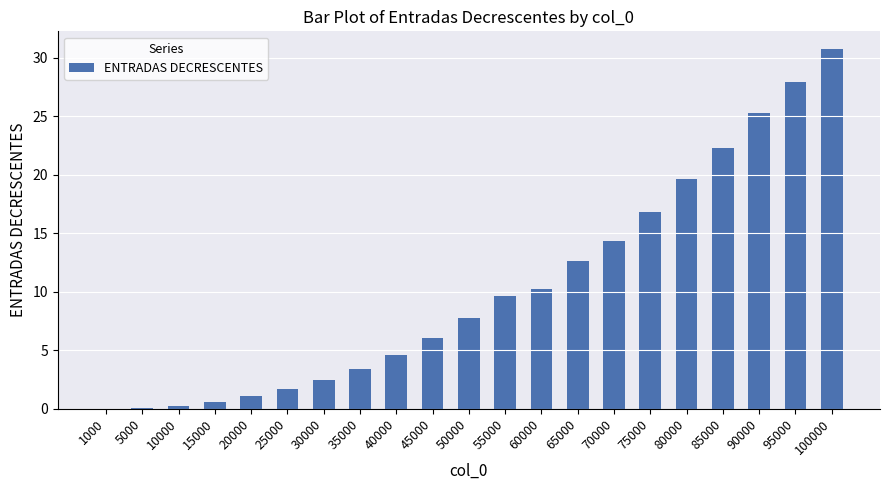

What is the maximum value shown in the chart?

30.7